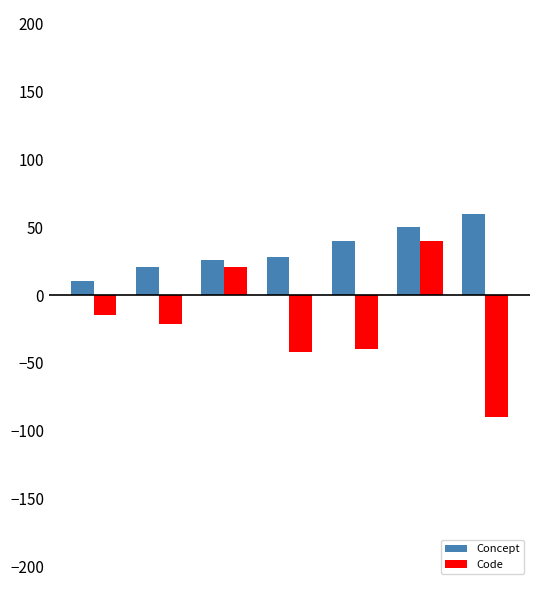

How many bars are there in total?

14